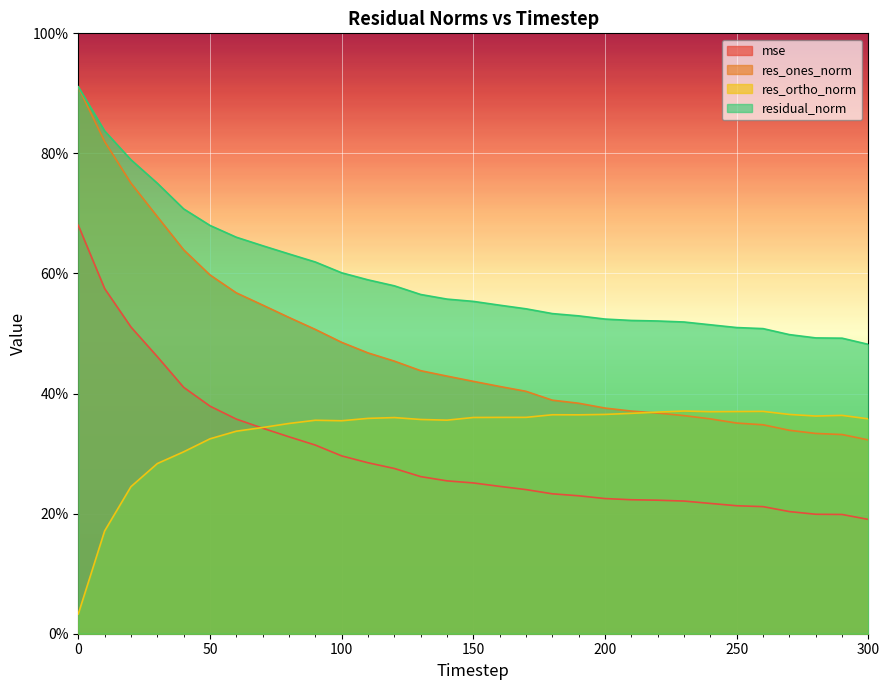

The mse series shows 11.8 at 90. True or false?

False